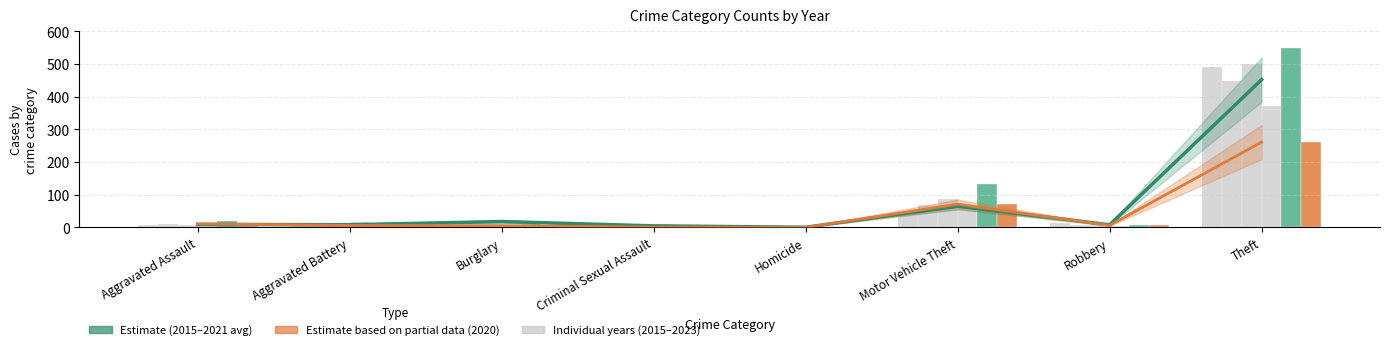

What is the sum of all 2021 values?

497